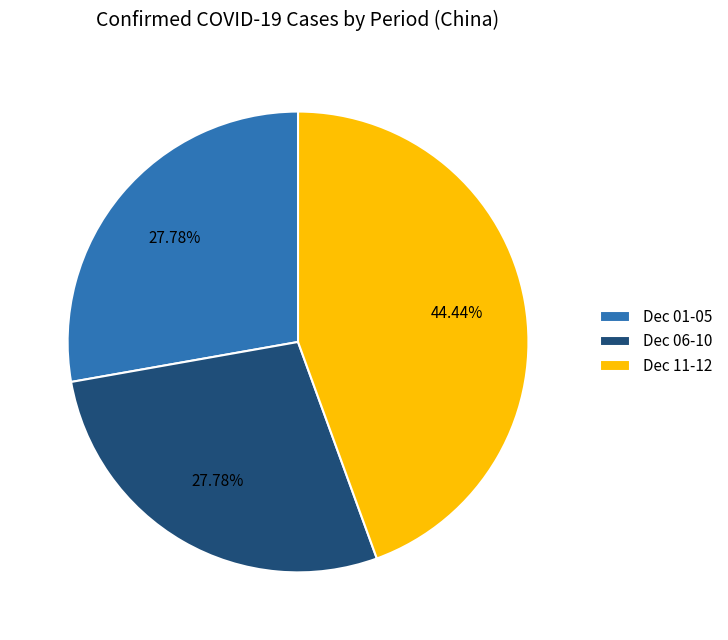

Is the sum of Dec 11-12 and Dec 01-05 greater than half?

Yes